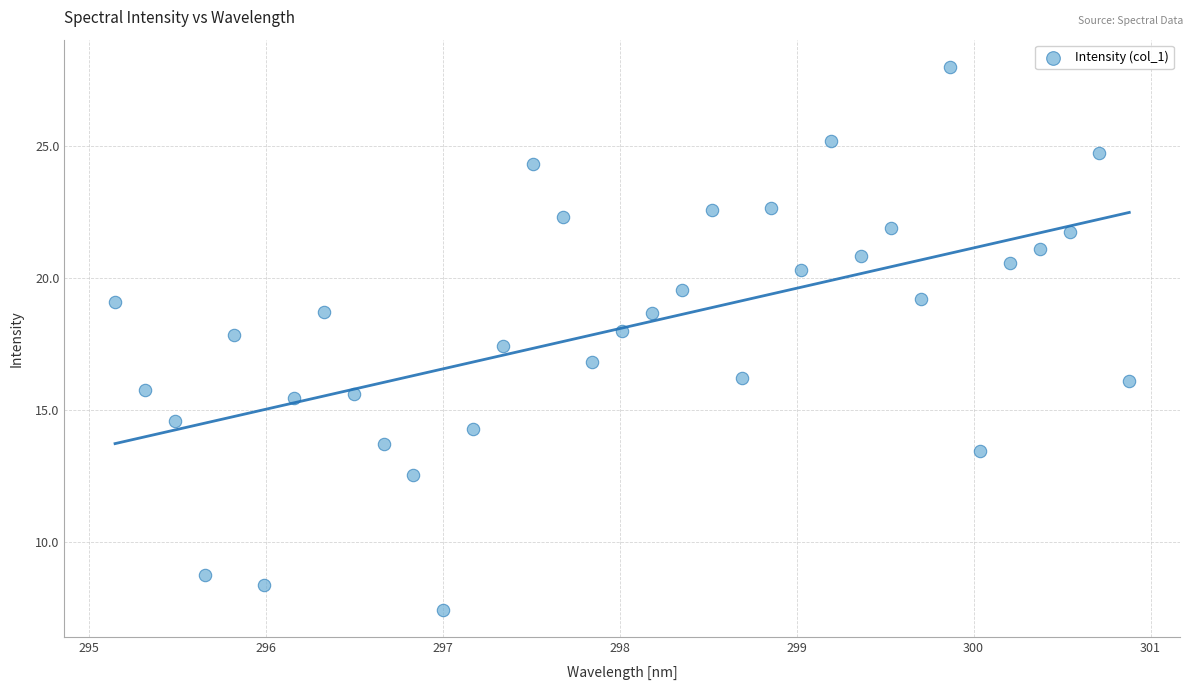

What is the range of Y values (max minus min)?

20.6